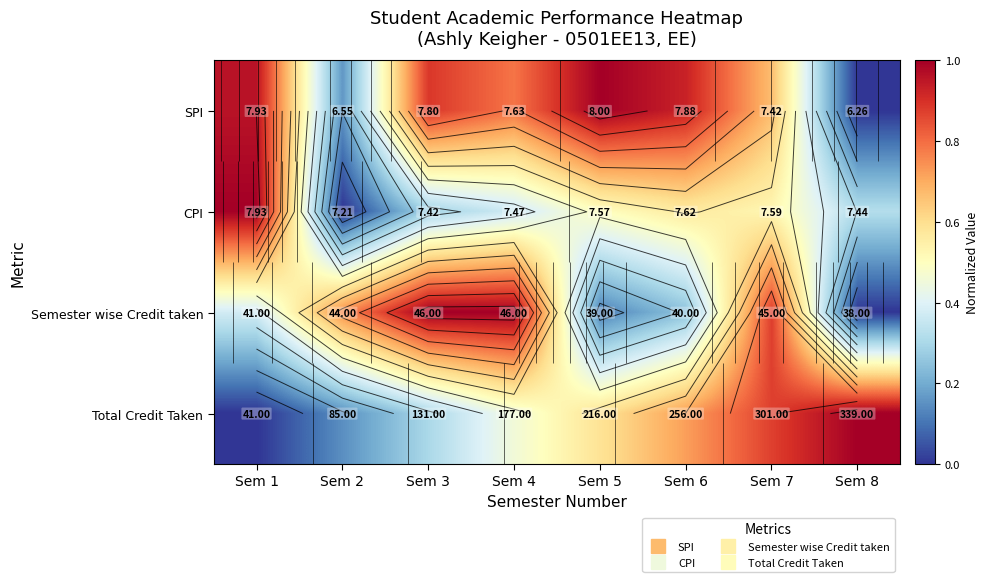

What is the sum of all SPI values?

5.4